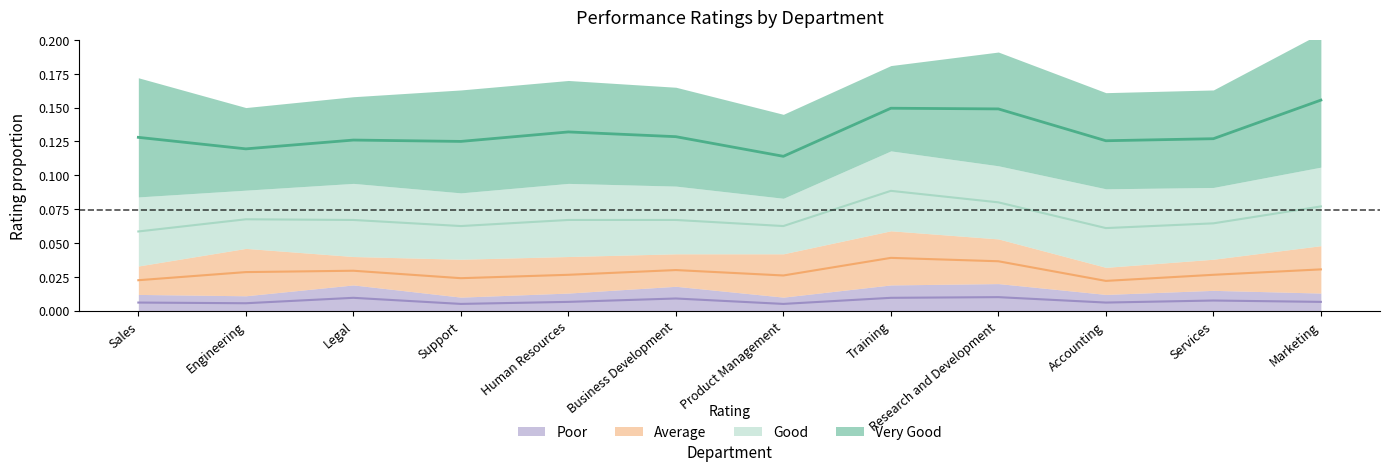

What is the difference between the highest and lowest values at Support?

0.1